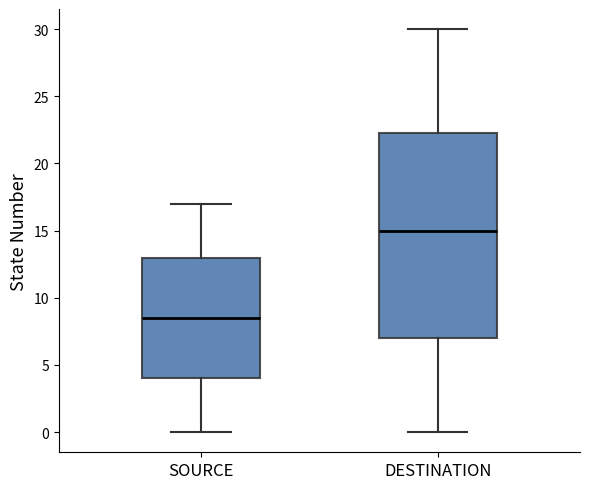

Where does the median line of the box for SOURCE sit on the y-axis? The values are not printed on the chart, so give them approximately, as read against the axis.

8.5